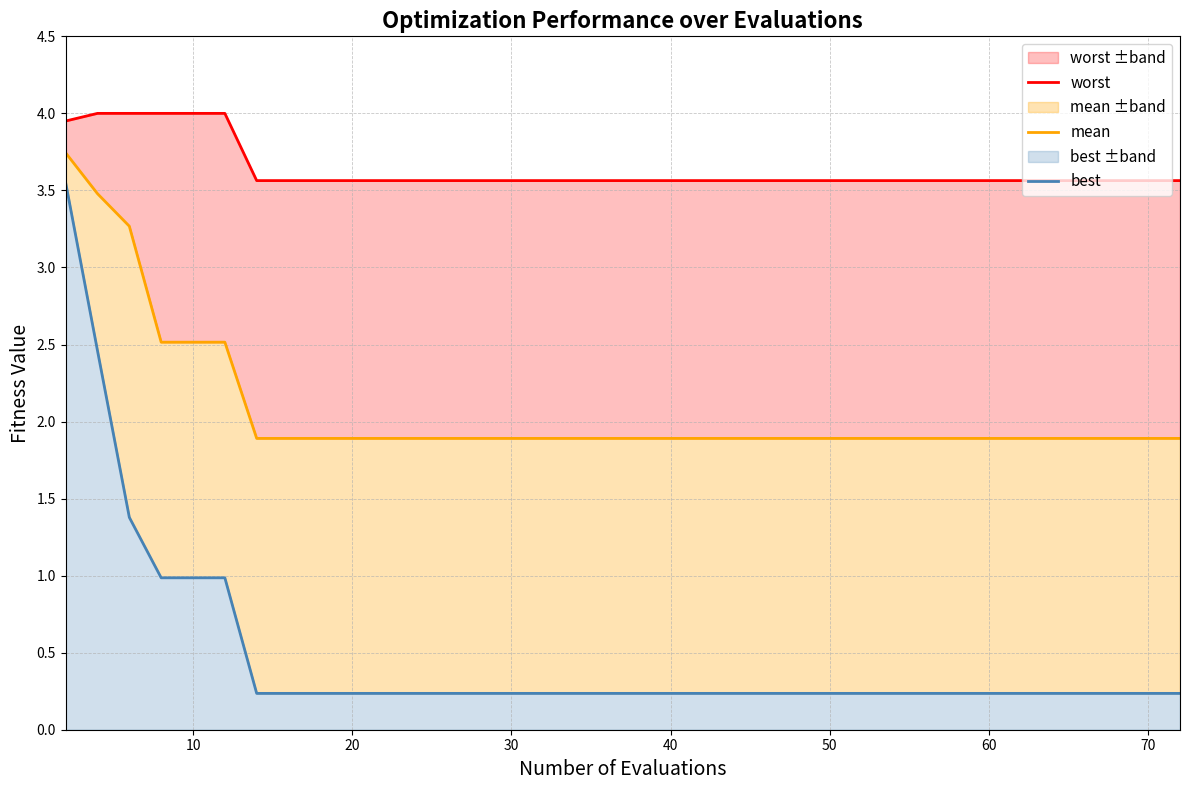

Which category has the lowest value across all series?

60